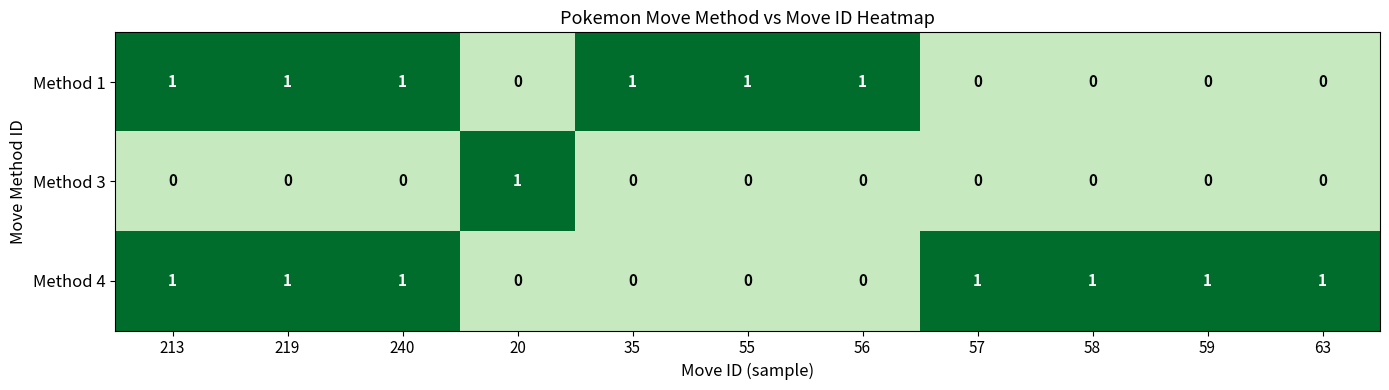

List the series in order of their overall mean, highest first.

Method 4, Method 1, Method 3